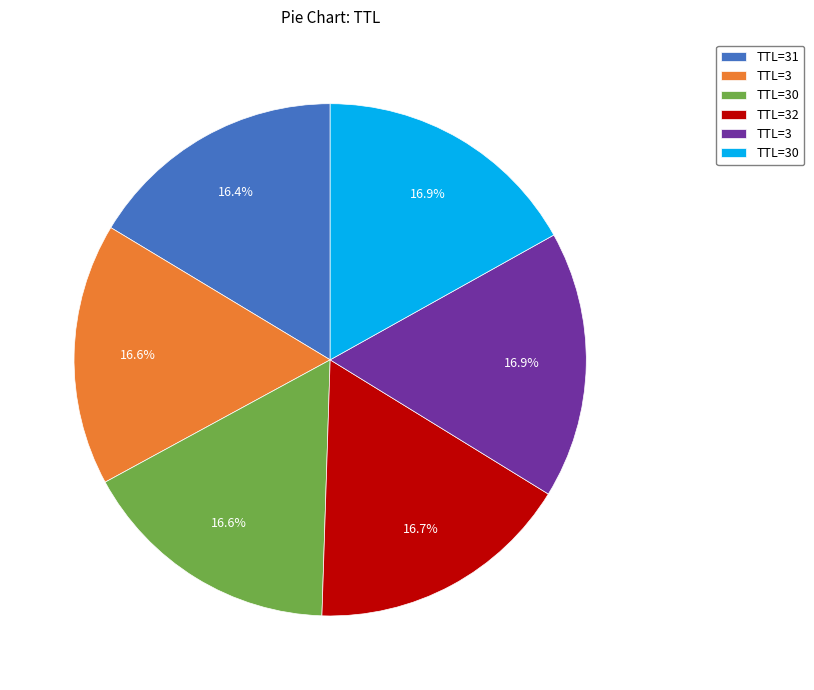

How many segments does this pie chart have?

6